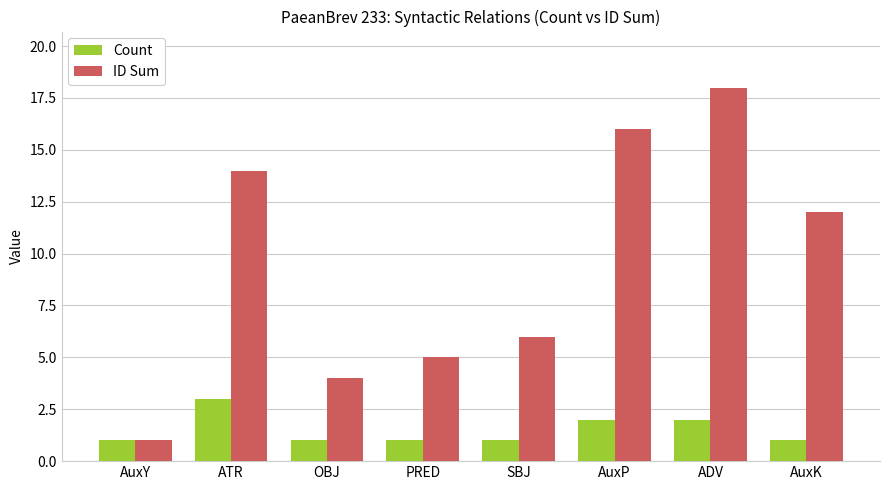

Reading left to right, extract all data points from this chart.

Count: 1	3	1	1	1	2	2	1
ID Sum: 1	14	4	5	6	16	18	12